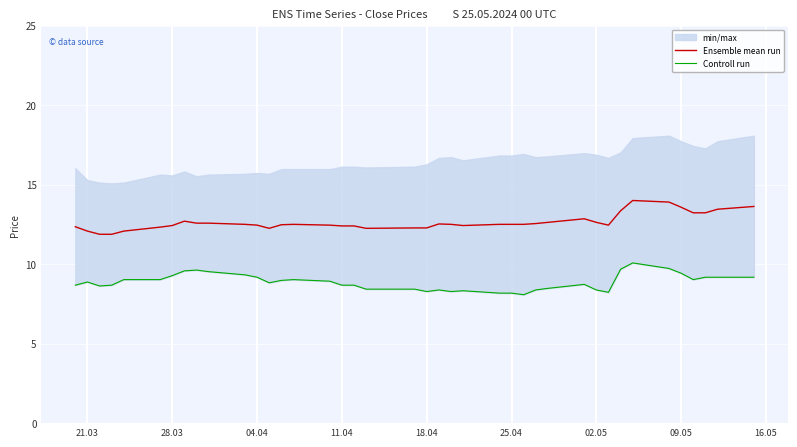

What is the highest value of the Ensemble mean run series?

14.0